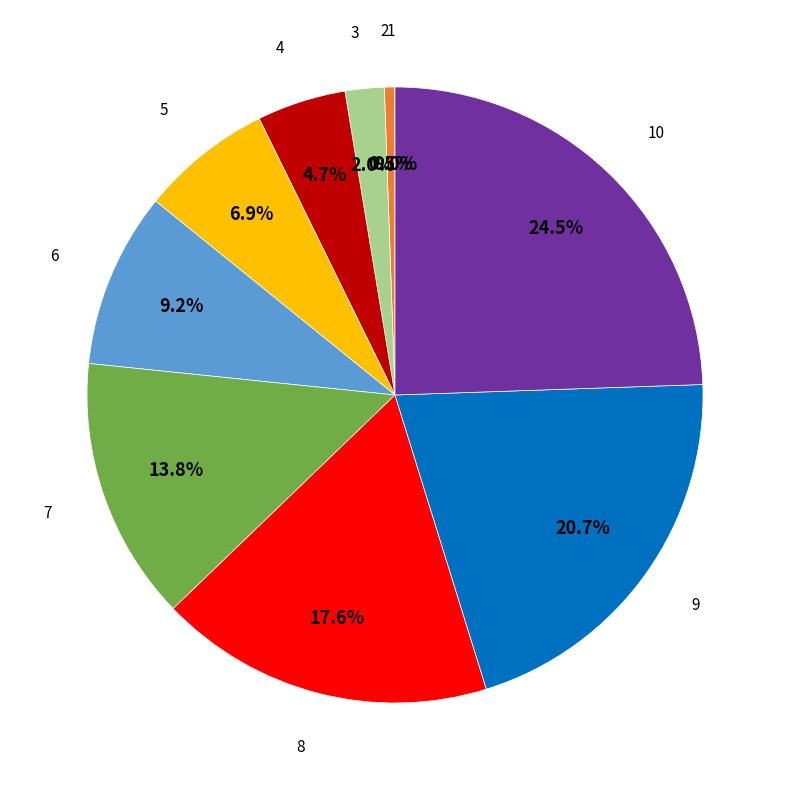

Is there a majority slice in this chart?

No